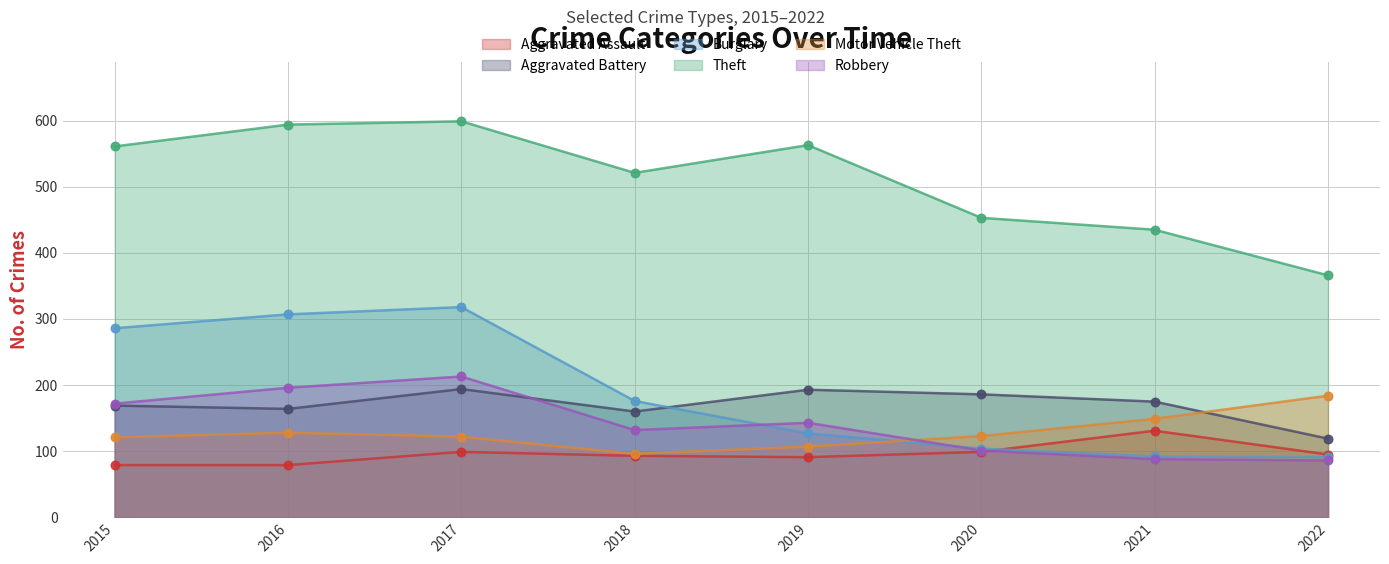

Which series reaches the minimum Y coordinate?

Aggravated Assault